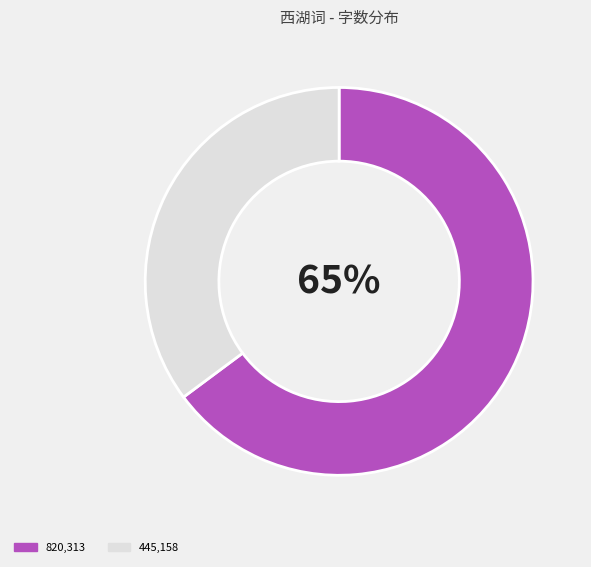

To the nearest percent, what is the average slice percentage?

50%